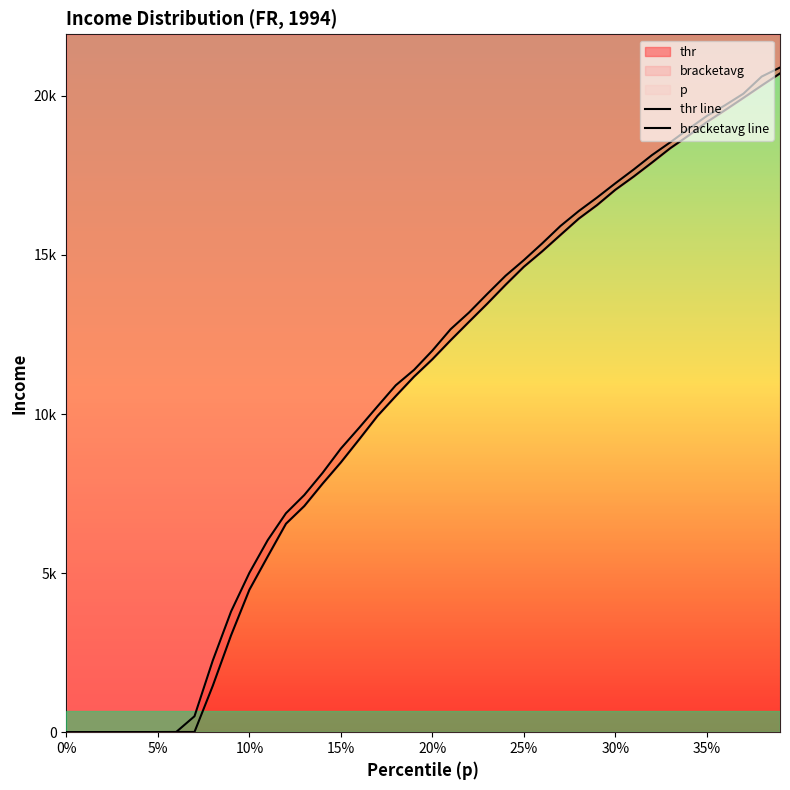

Reading left to right, transcribe all the data shown in this chart.

thr line: 0.0	1.0	2.0	3.0	4.0	5.0	6.0	7.0	1458.7	3045.6	4475.7	5521.4	6552.0	7106.9	7810.4	8479.7	9202.3	9938.5	10564.2	11175.0	11720.3	12318.8	12895.5	13466.7	14059.7	14626.9	15110.8	15626.2	16138.8	16565.5	17046.7	17461.2	17901.5	18352.8	18749.5	19174.8	19549.7	19934.2	20324.1	20704.4
bracketavg line: 0.5	1.5	2.5	3.5	4.5	5.5	6.5	501.1	2252.1	3793.5	5007.0	6033.6	6881.3	7452.9	8148.7	8913.5	9567.1	10238.9	10901.8	11387.0	11991.6	12665.4	13187.4	13772.9	14343.4	14835.3	15359.7	15907.5	16377.4	16802.5	17249.9	17682.1	18135.6	18537.3	18957.3	19366.1	19704.2	20066.7	20604.6	20888.7